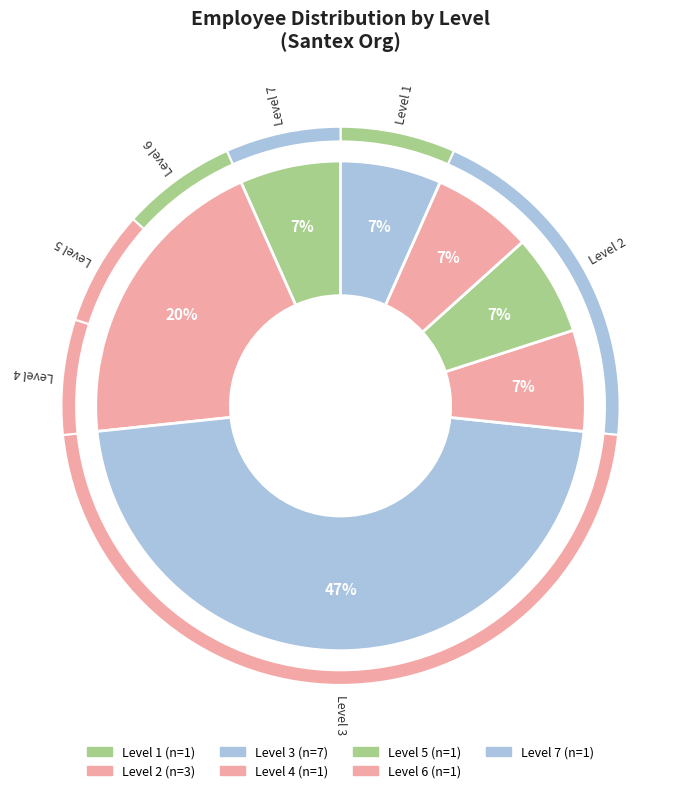

To the nearest percent, what is the difference between the largest and smallest slice percentages?

40%